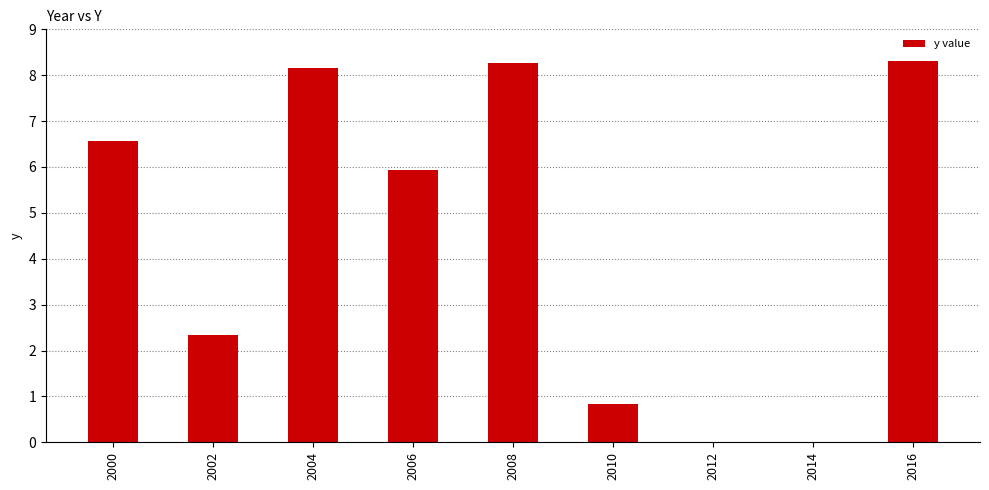

Reading left to right, list all the values displayed in this chart.

2000=6.6	2002=2.3	2004=8.2	2006=5.9	2008=8.3	2010=0.8	2012=0.0	2014=0.0	2016=8.3